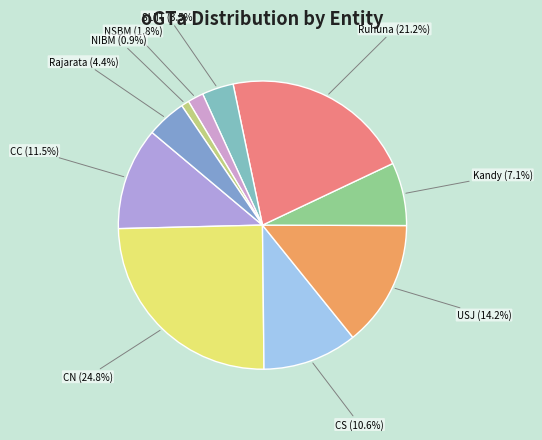

True or false: CN accounts for 14% of the total.

False